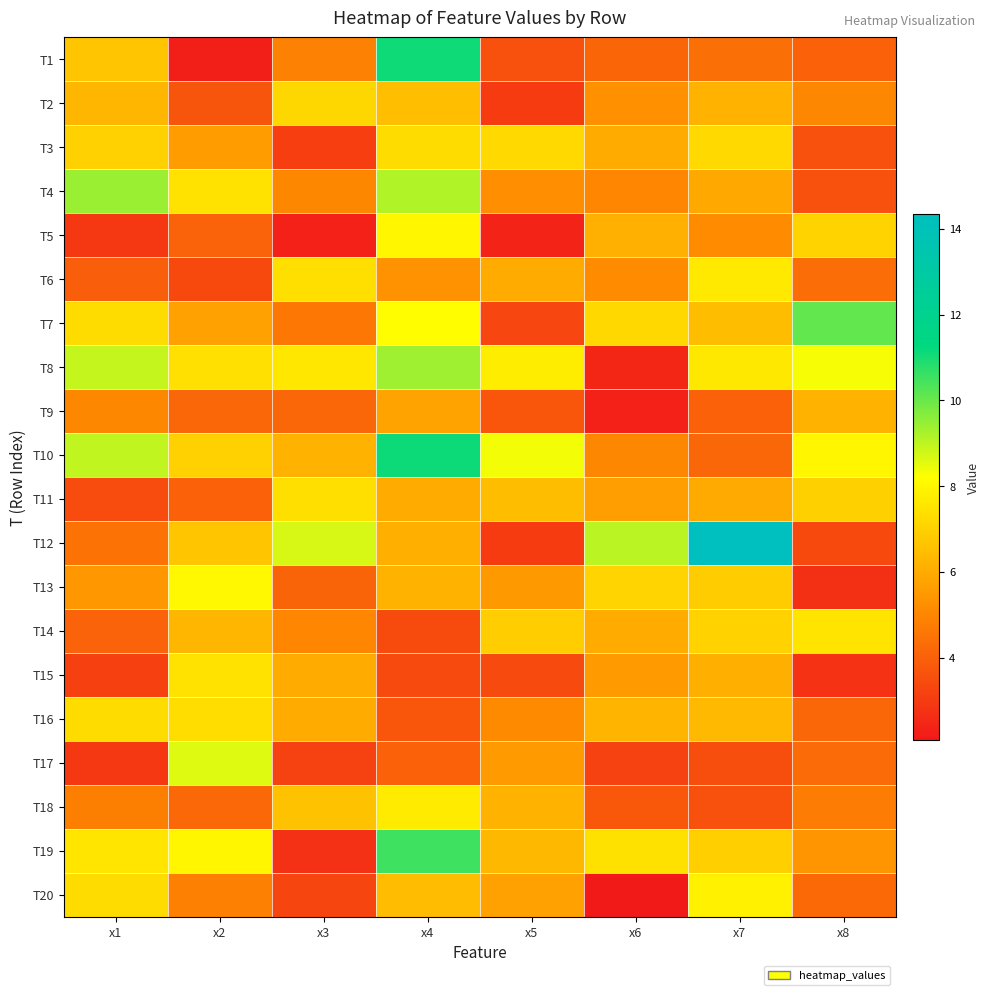

List the series in order of their peak value, lowest first.

T9, T2, T3, T16, T11, T15, T14, T6, T18, T20, T5, T13, T17, T8, T4, T7, T19, T1, T10, T12